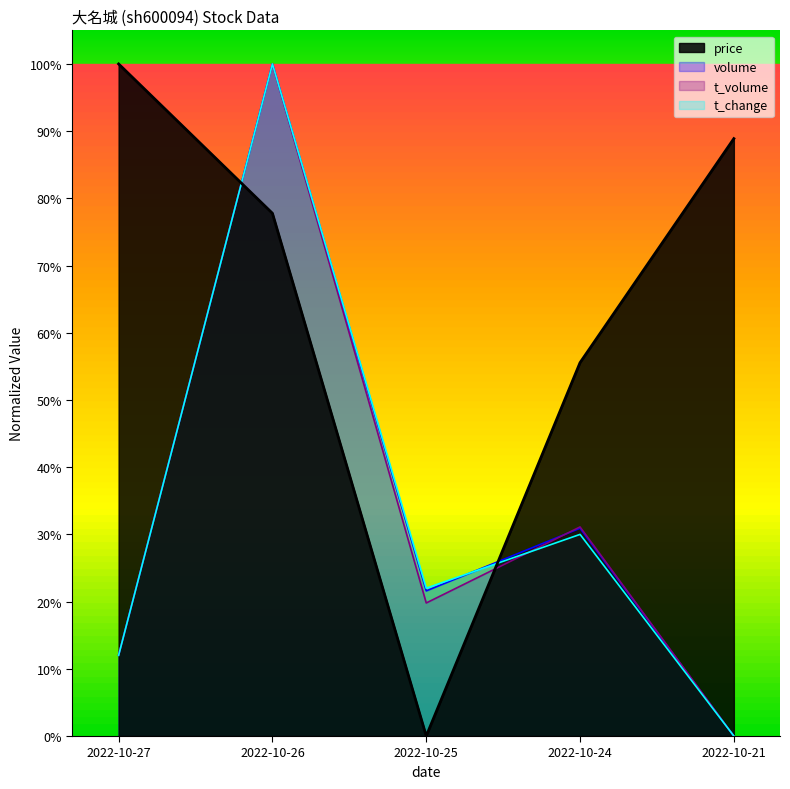

List the labels in order of t_change value, largest first.

2022-10-26, 2022-10-24, 2022-10-25, 2022-10-27, 2022-10-21